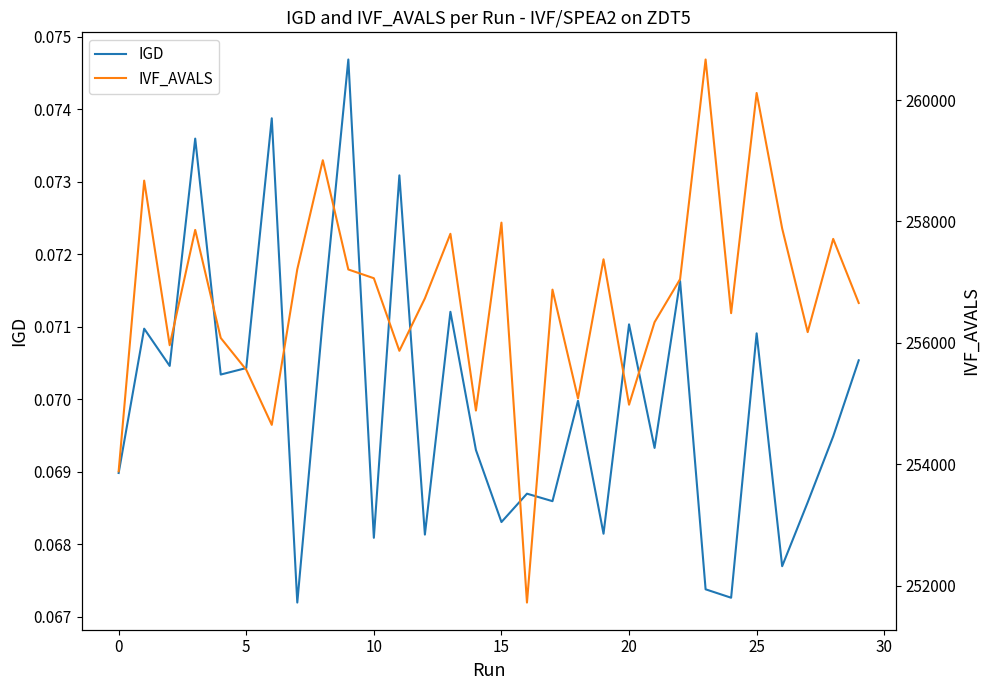

True or false: IGD and IVF_AVALS cross at least once.

False